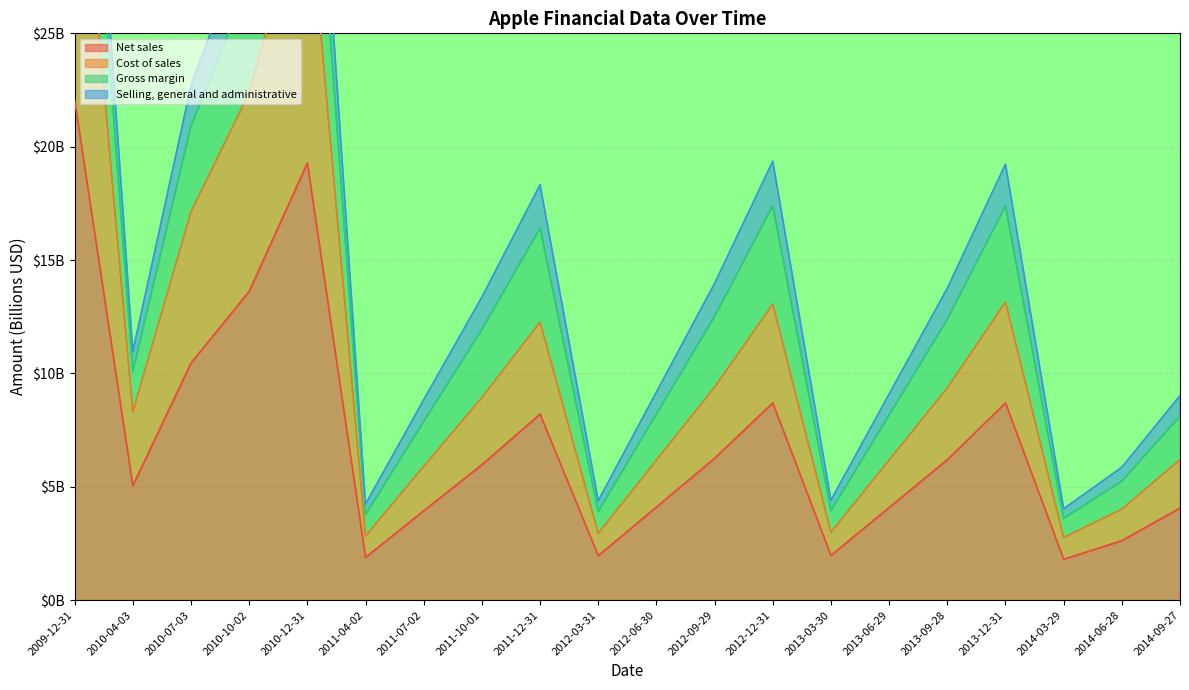

Which category has the lowest value across all series?

2014-03-29